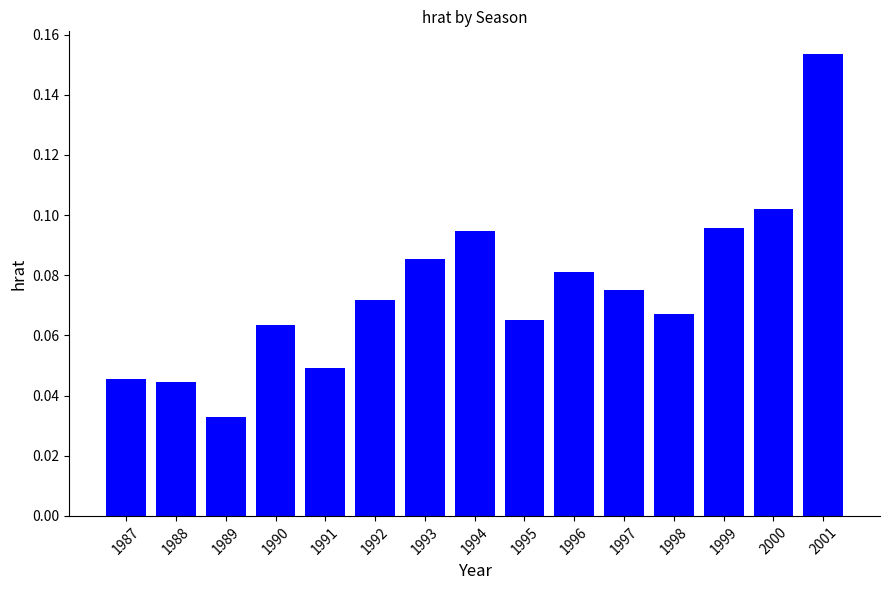

Which label corresponds to the largest value in the chart?

2001